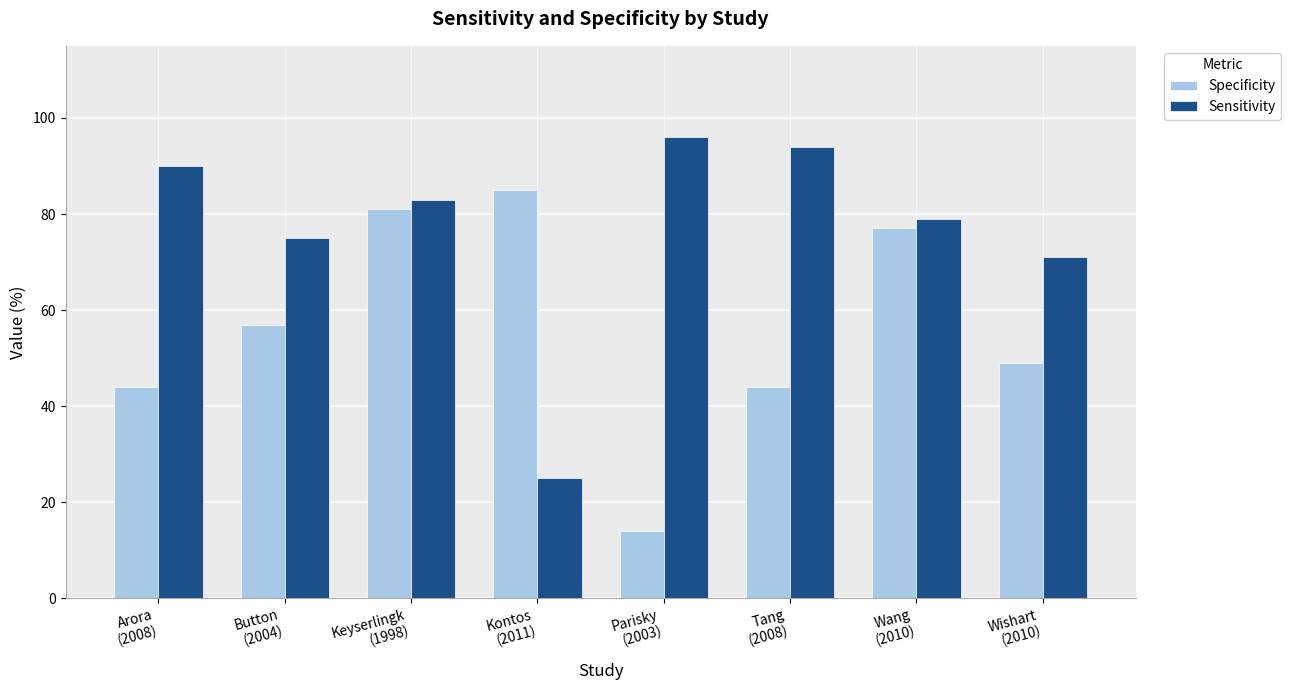

The Specificity series shows 81 at Keyserlingk
(1998). True or false?

True